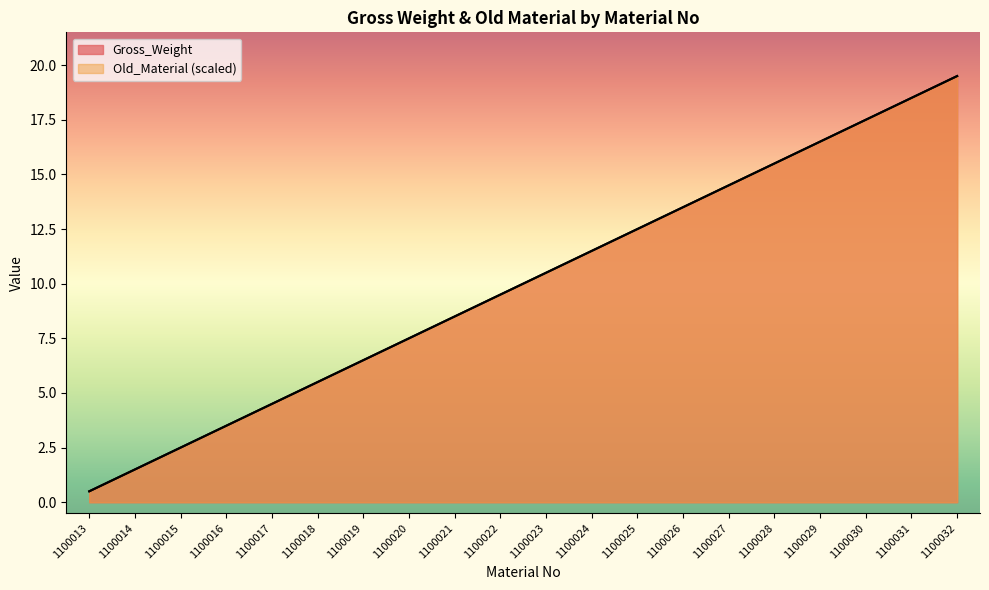

Rank the categories by Gross_Weight value from lowest to highest.

1100013, 1100014, 1100015, 1100016, 1100017, 1100018, 1100019, 1100020, 1100021, 1100022, 1100023, 1100024, 1100025, 1100026, 1100027, 1100028, 1100029, 1100030, 1100031, 1100032